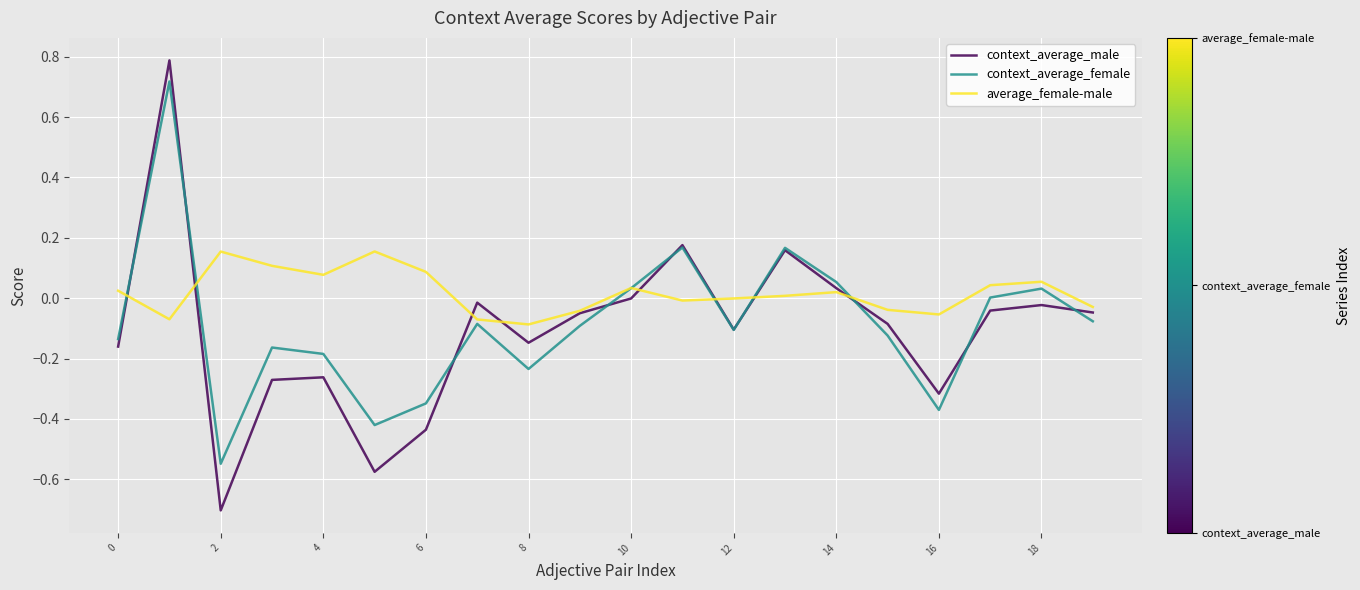

After their last crossing, which series has the higher values: context_average_female or context_average_male?

context_average_male